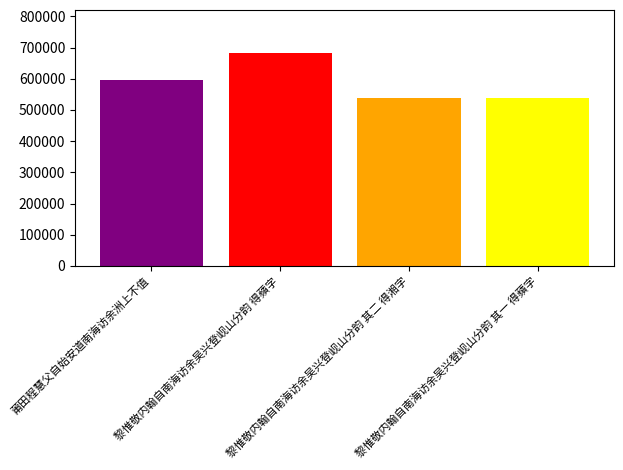

How many data points does each series have?

1